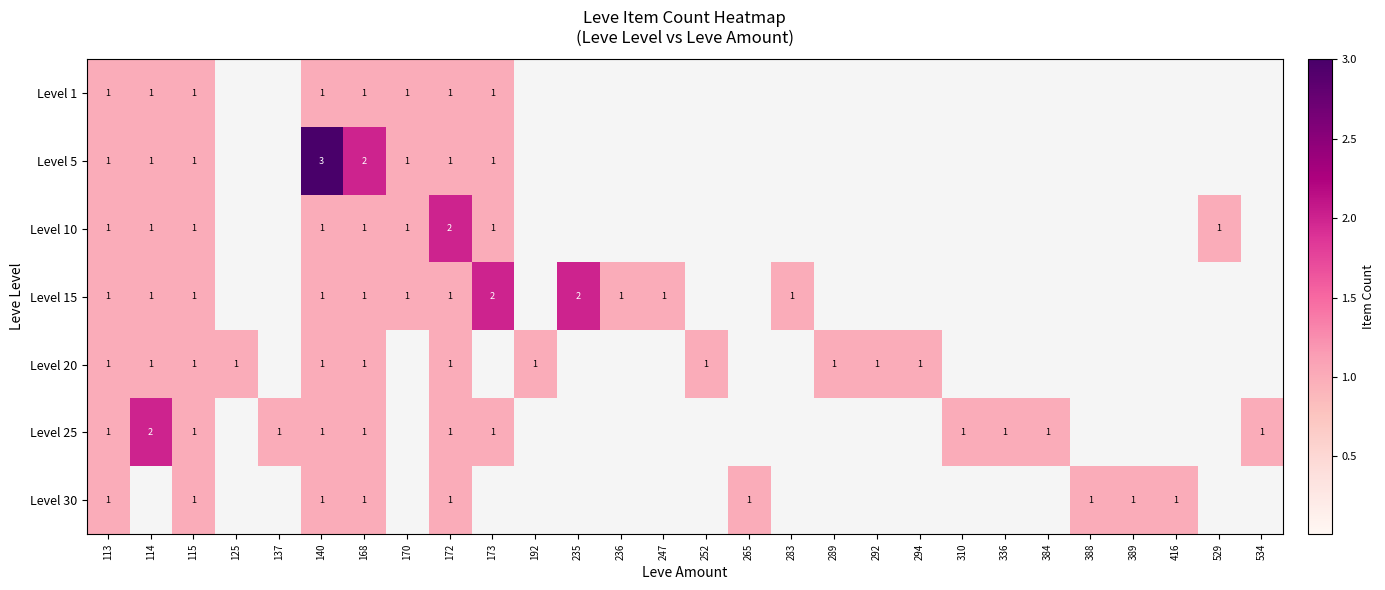

The Level 20 series shows 0 at 172. True or false?

False